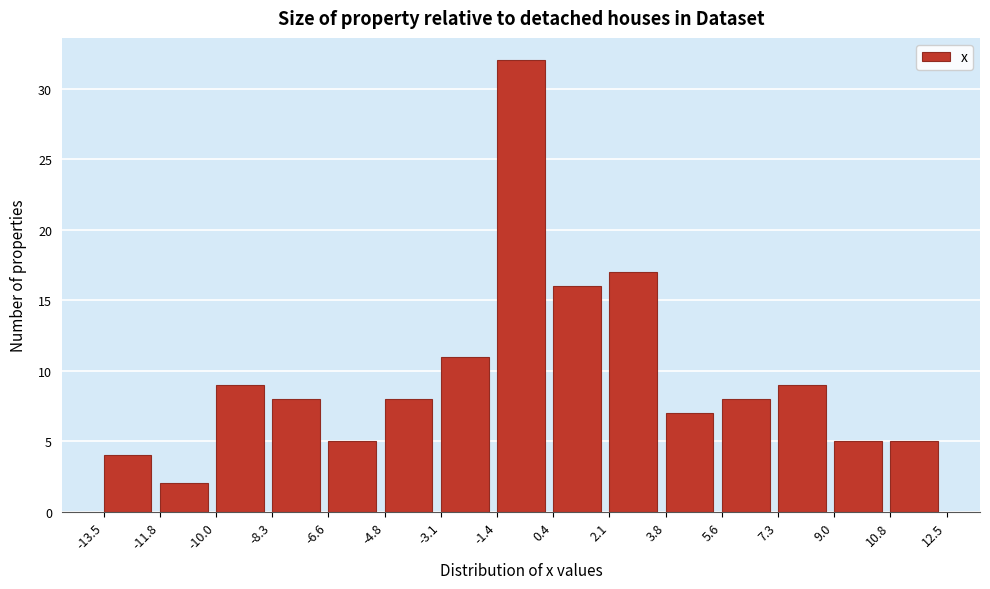

Reading left to right, transcribe this chart: for each bar, give the range it covers on the x-axis and its height. The values are not printed on the chart, so give them approximately, as read against the axis.

-13.5 to -11.8: 4
-11.8 to -10.0: 2
-10.0 to -8.3: 9
-8.3 to -6.6: 8
-6.6 to -4.8: 5
-4.8 to -3.1: 8
-3.1 to -1.4: 11
-1.4 to 0.4: 32
0.4 to 2.1: 16
2.1 to 3.8: 17
3.8 to 5.6: 7
5.6 to 7.3: 8
7.3 to 9.0: 9
9.0 to 10.8: 5
10.8 to 12.5: 5